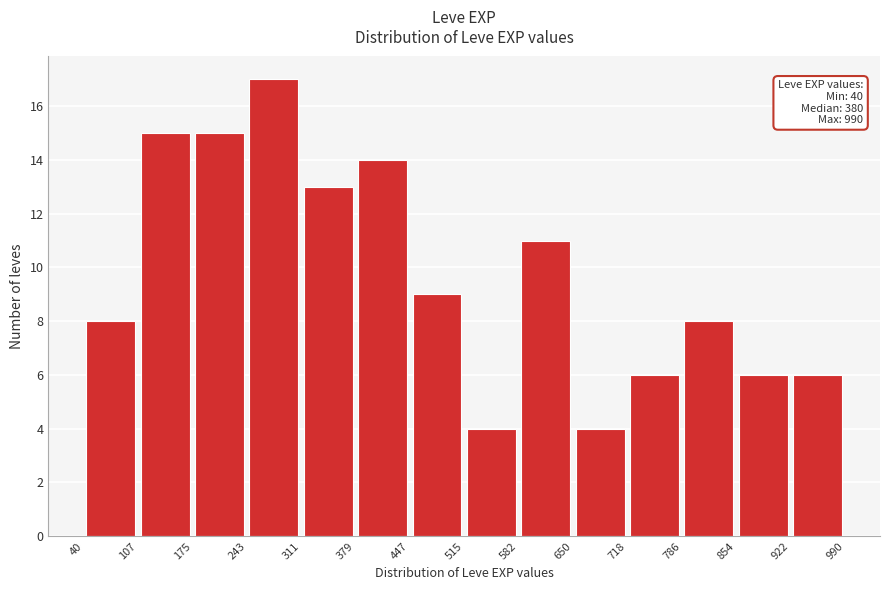

Which range on the x-axis has the tallest bar?

243 to 311